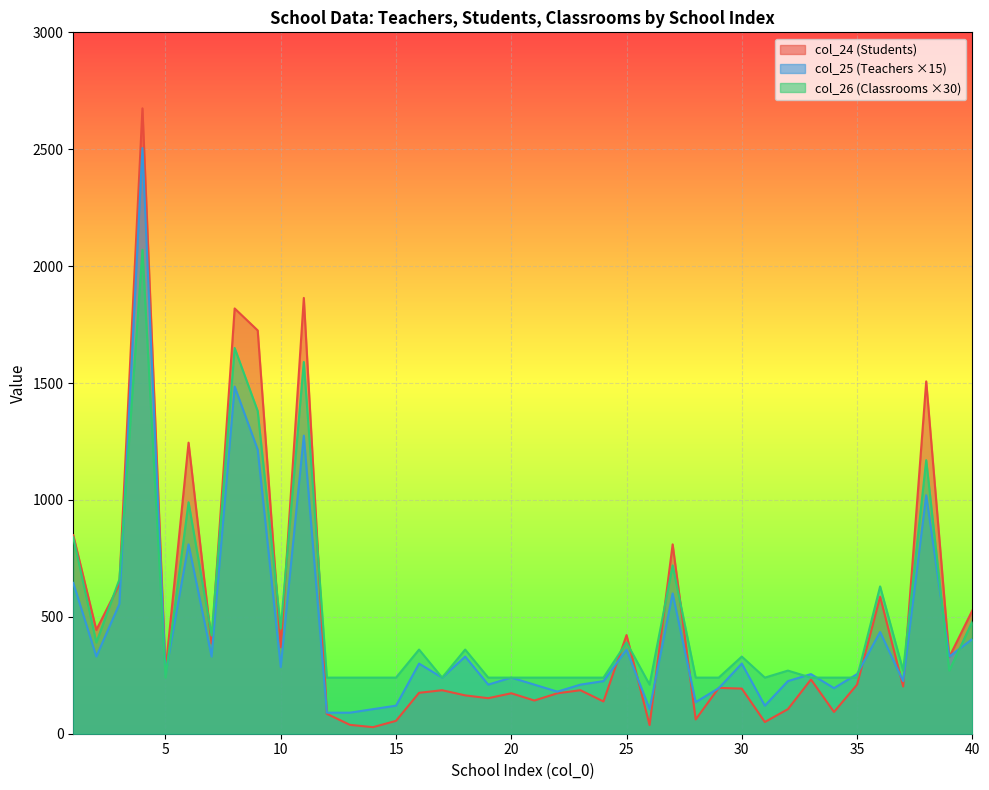

What is the maximum value for col_25?

2505